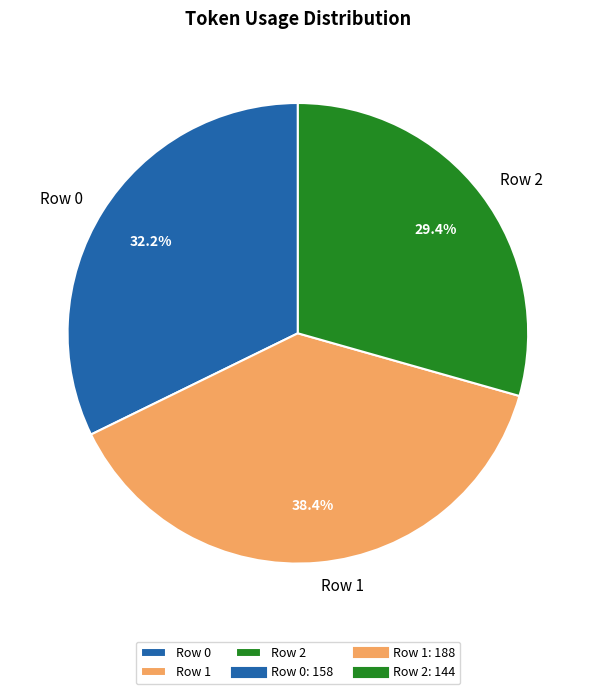

How many segments does this pie chart have?

3